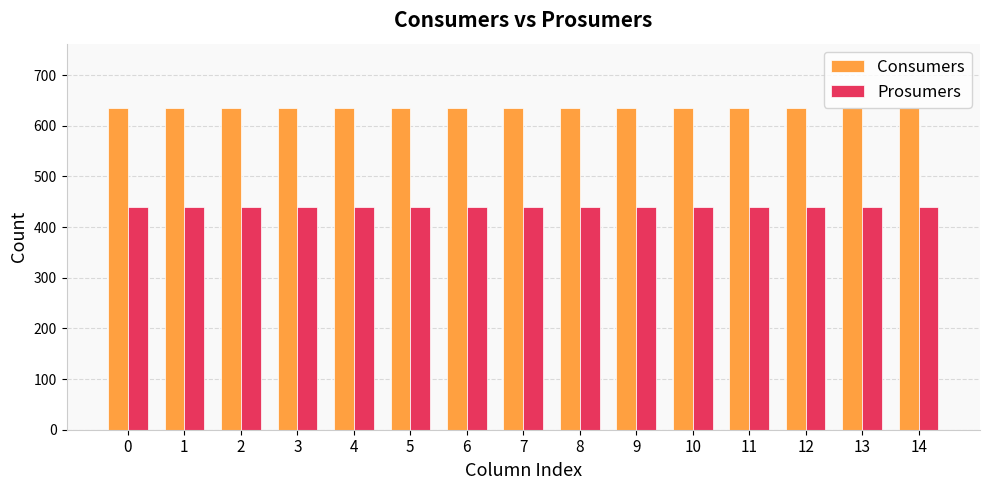

What are all the series names shown in the legend?

Consumers, Prosumers